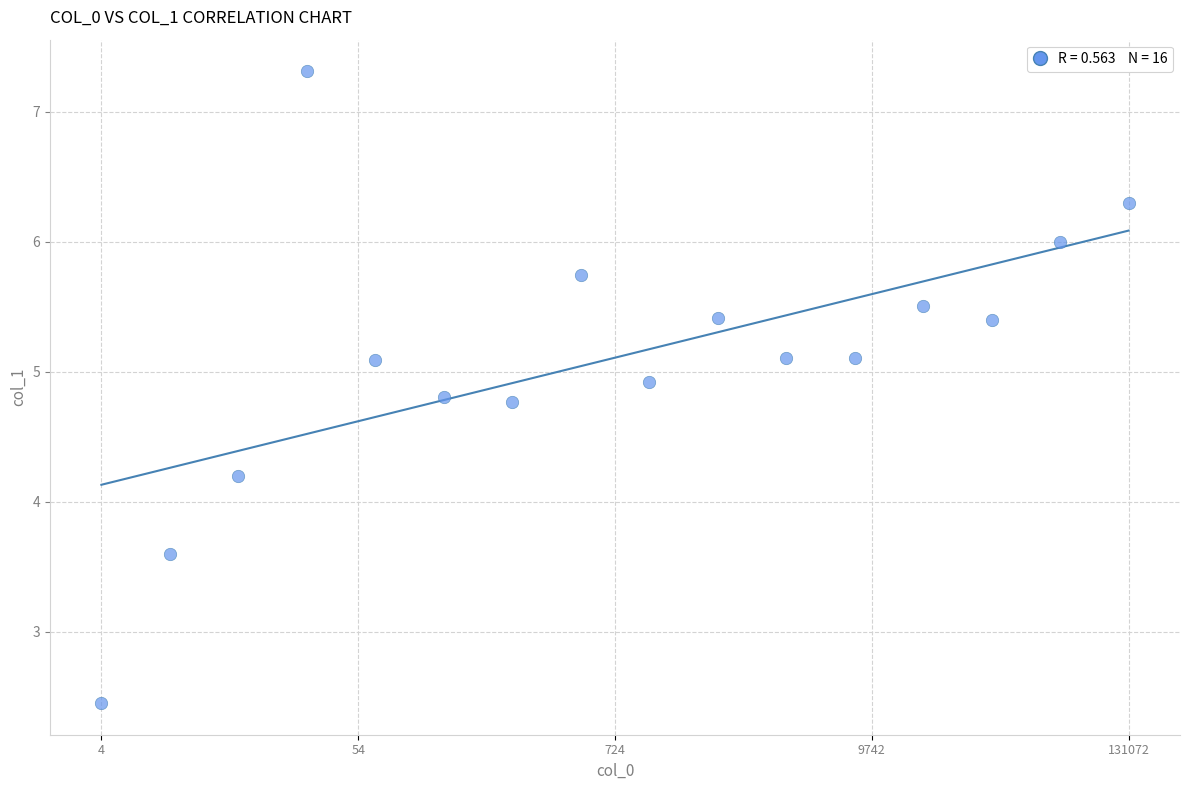

What is the range of X values (max minus min)?

1.0